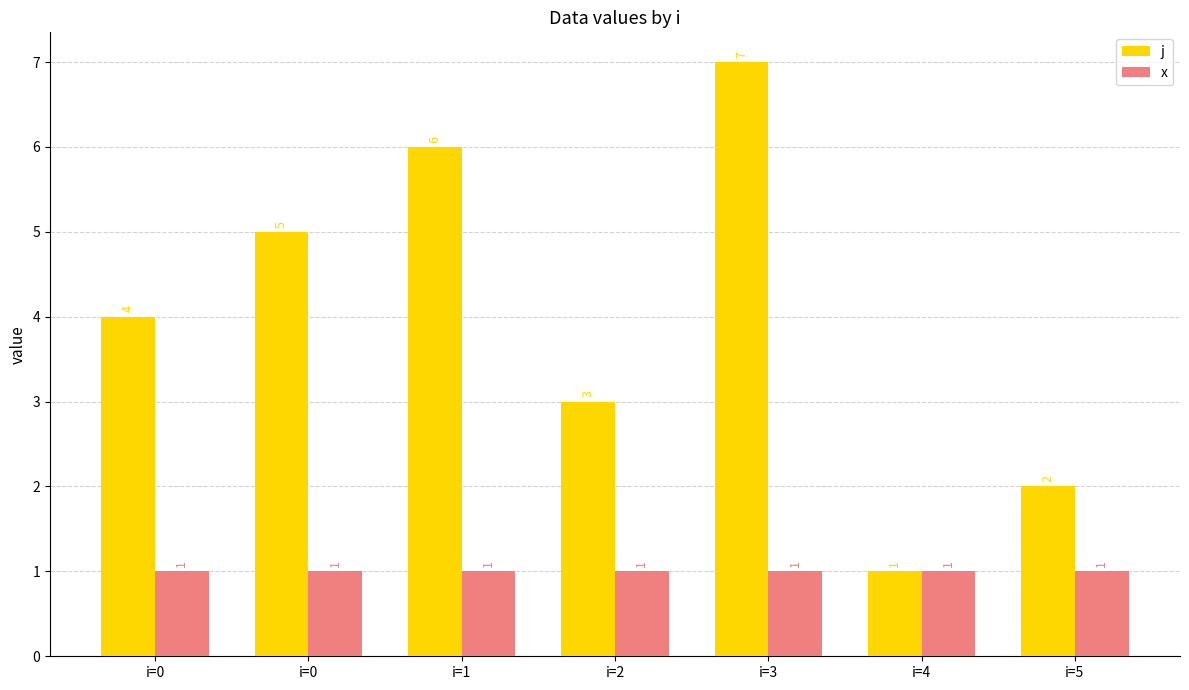

Are the bars grouped side by side (vs. stacked)?

Yes